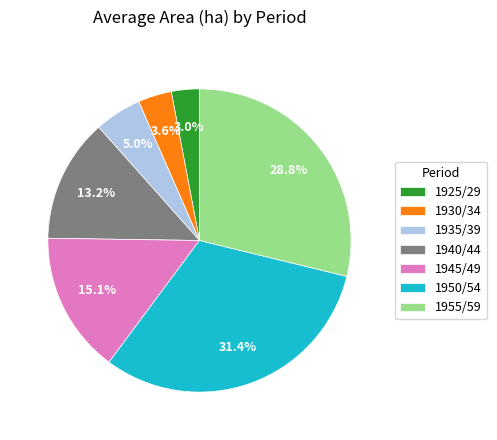

Is there a majority slice in this chart?

No